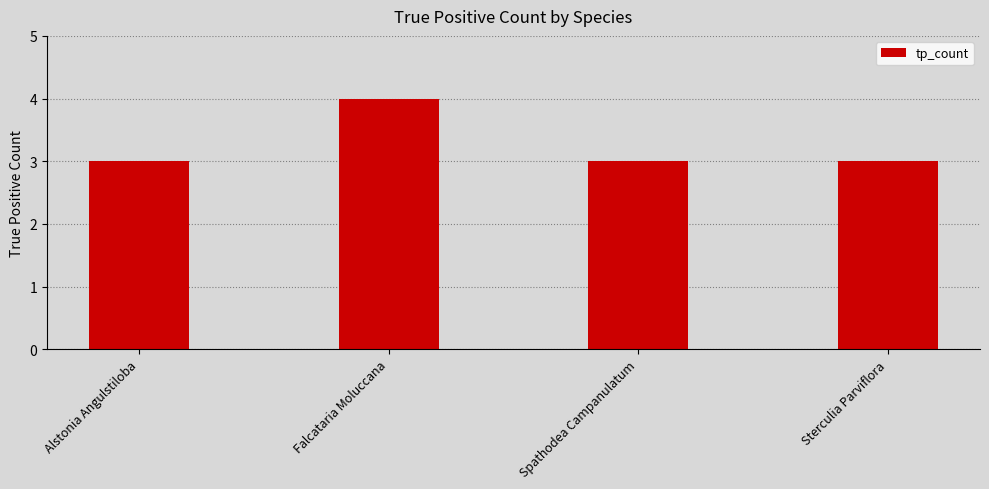

What is the label of the 4th bar from the right?

Alstonia Angulstiloba